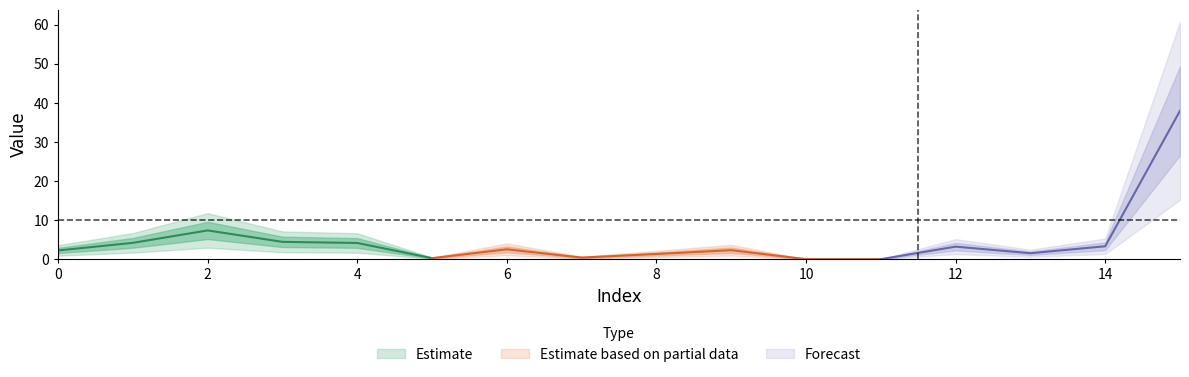

Is this an area chart (filled region under the line)?

No